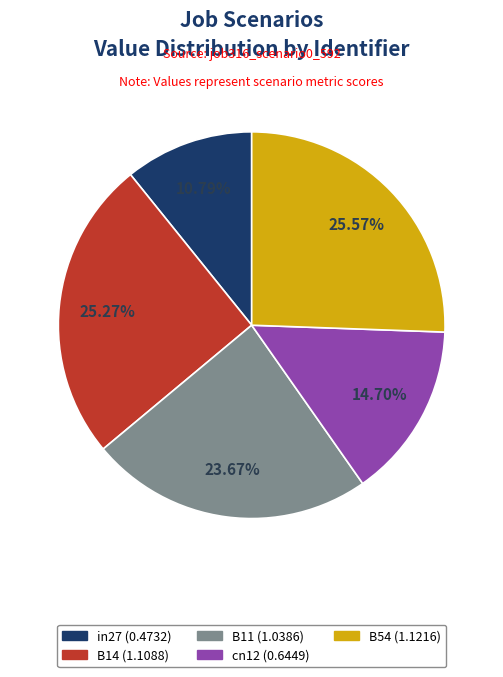

To the nearest percent, what is the average slice percentage?

20%